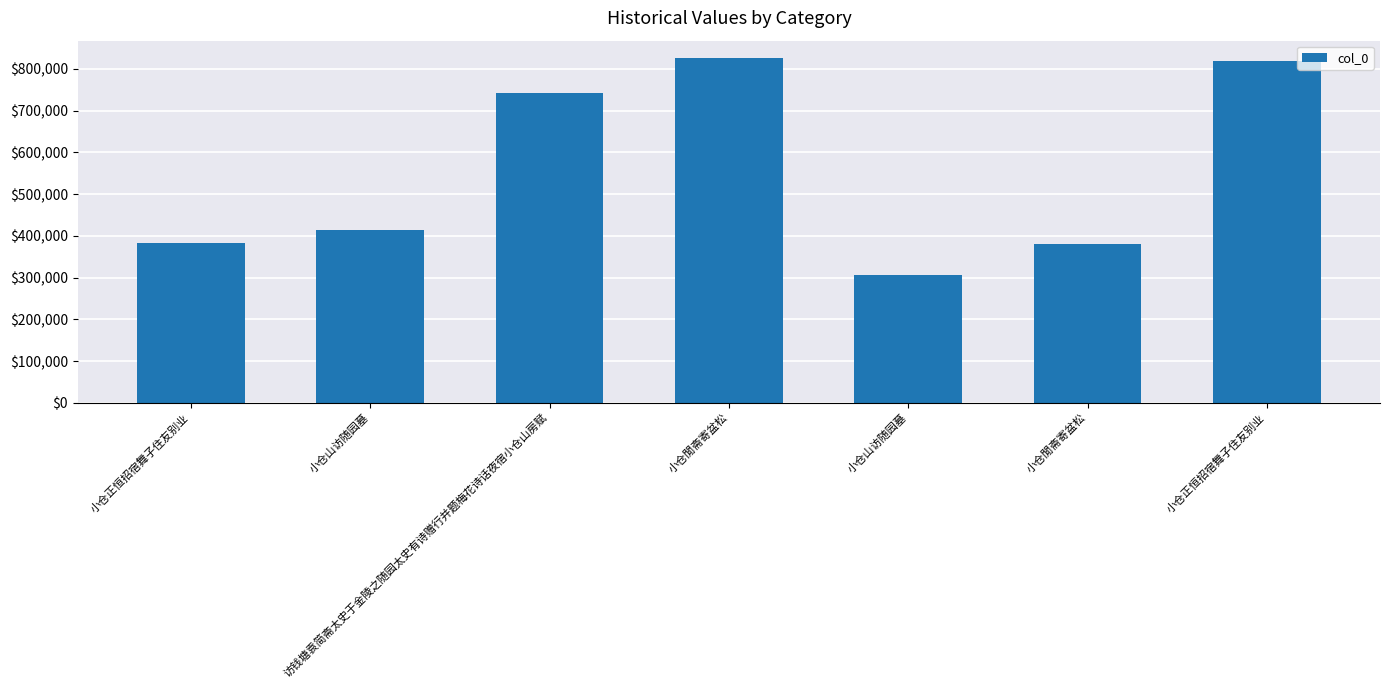

Which has a higher value, 小仓山访随园墓 or 小仓山访随园墓?

小仓山访随园墓